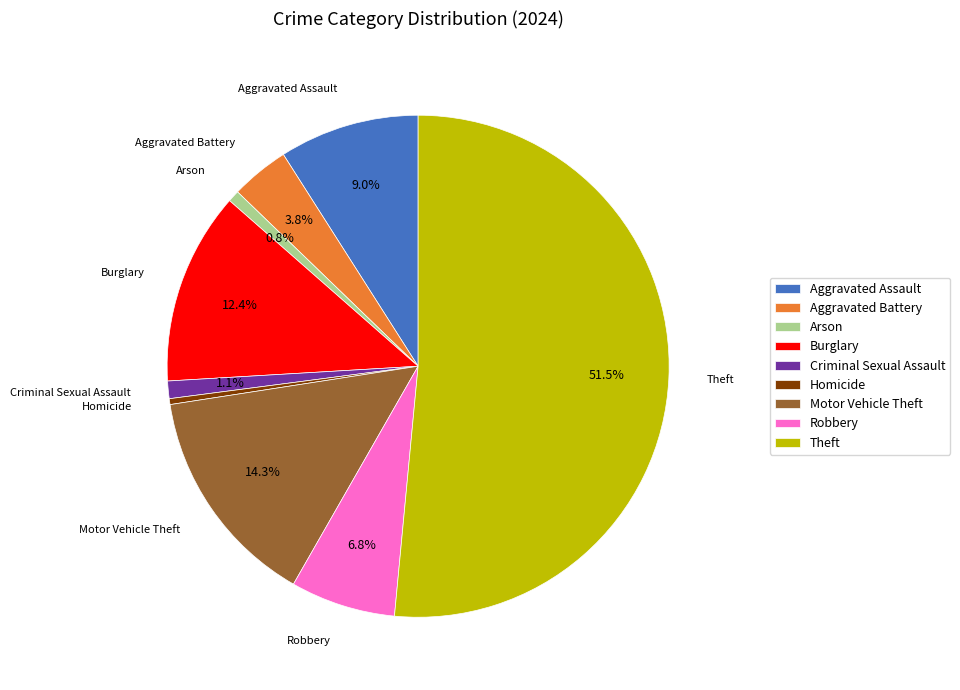

Which category has the biggest portion of the pie?

Theft